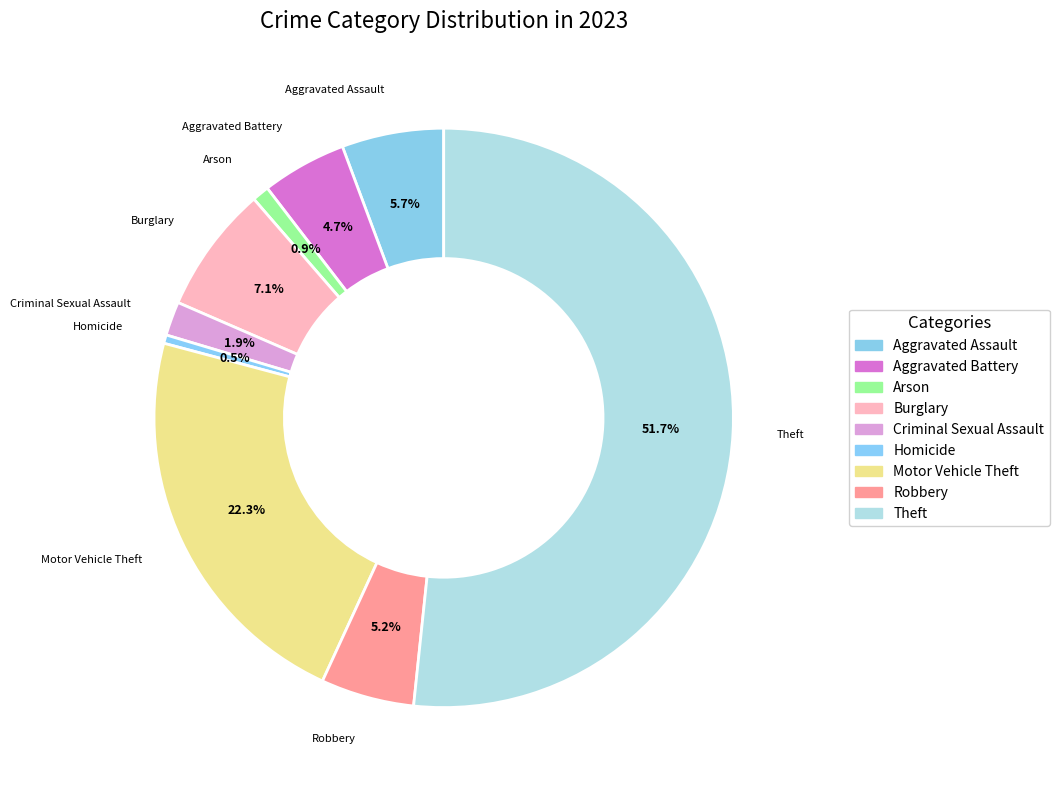

The Homicide slice represents 0% of the pie. True or false?

True